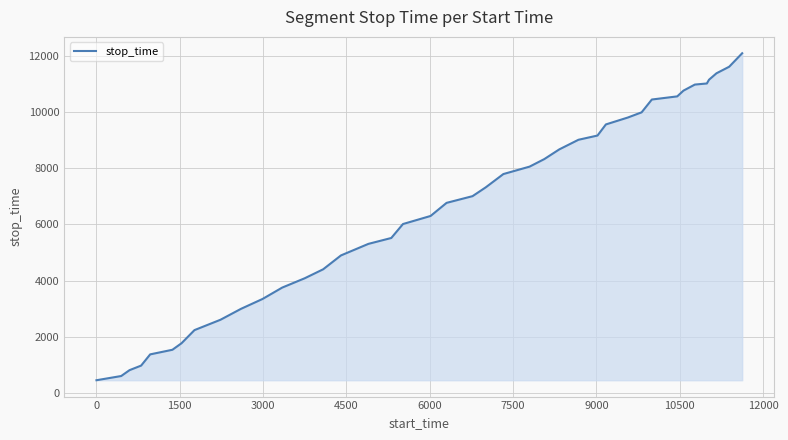

What is the minimum value shown in the chart?

445